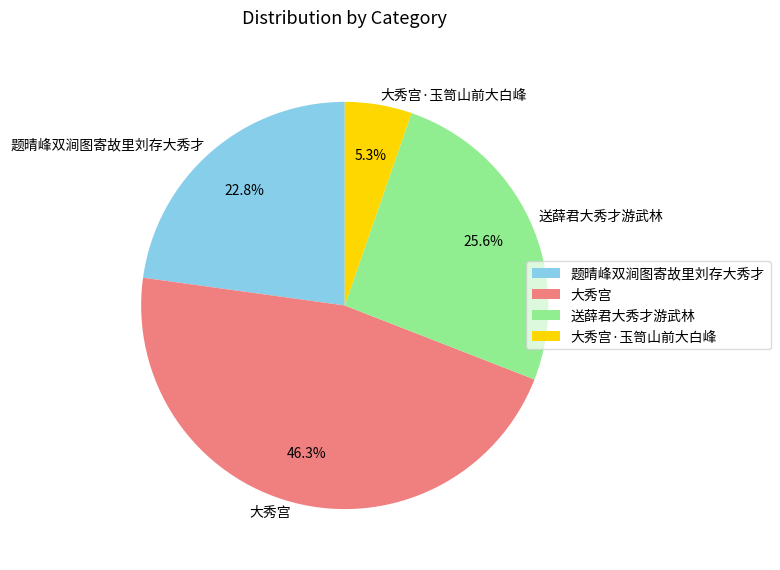

Rank the categories by value from lowest to highest.

大秀宫·玉笥山前大白峰, 题晴峰双涧图寄故里刘存大秀才, 送薛君大秀才游武林, 大秀宫